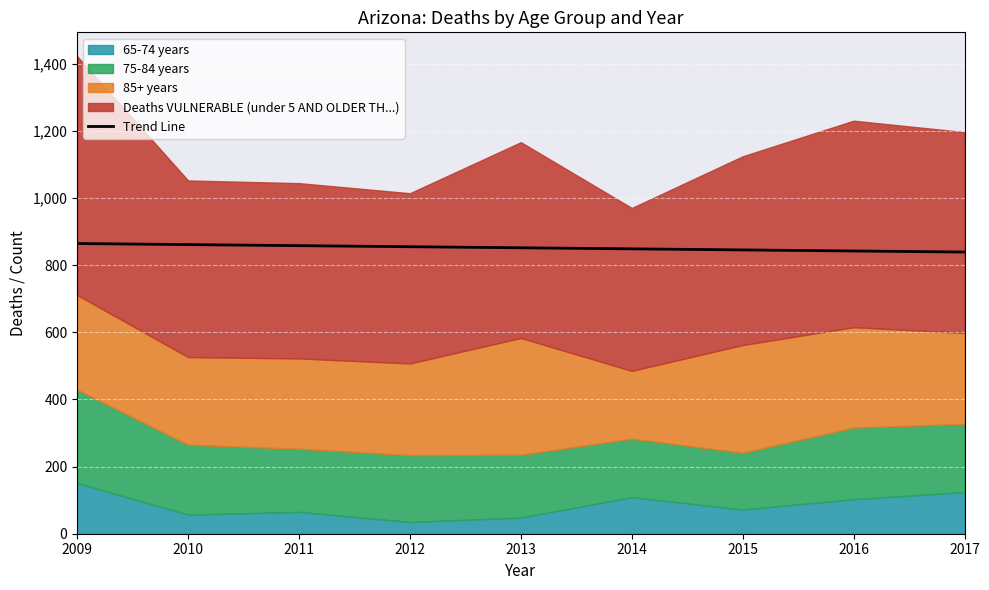

The chart shows a value of 845.2 at 2015. True or false?

True